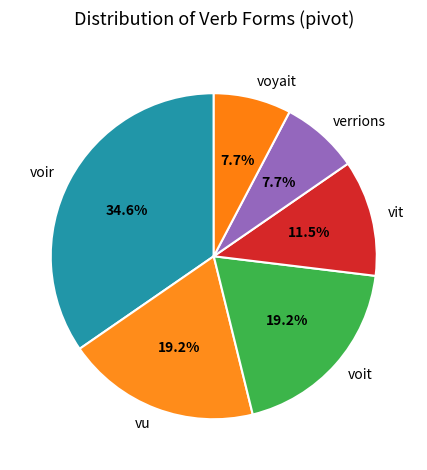

Is it true that voir is 35% of the pie?

True